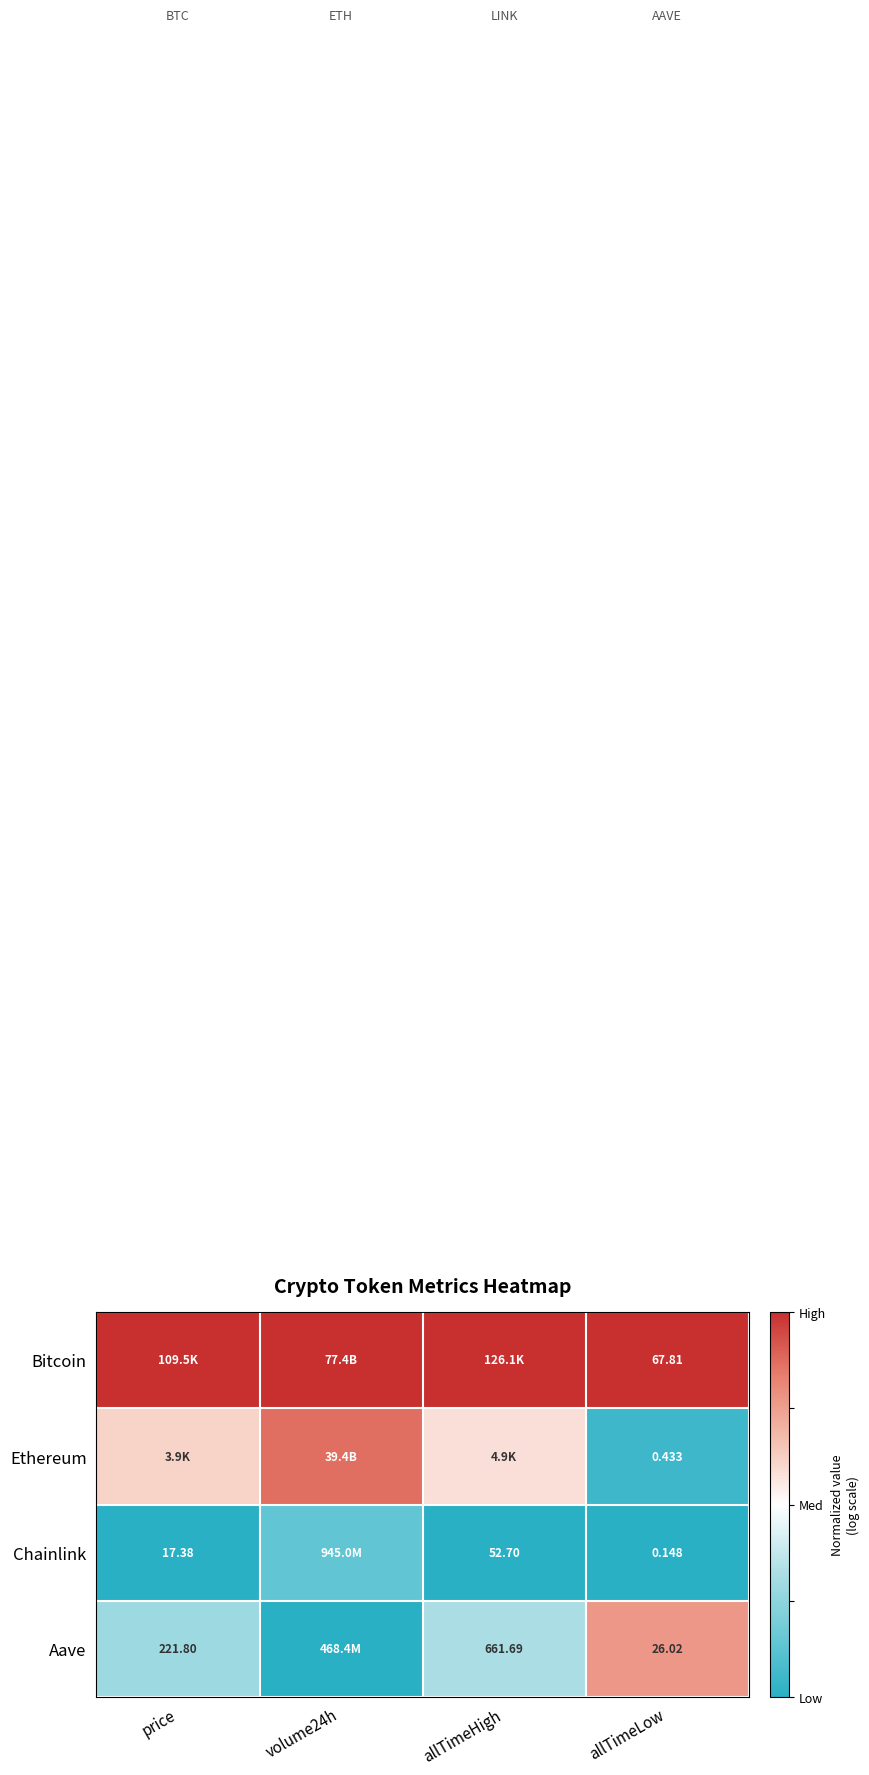

Is the value of Aave at price greater than the value of Chainlink at allTimeLow?

Yes